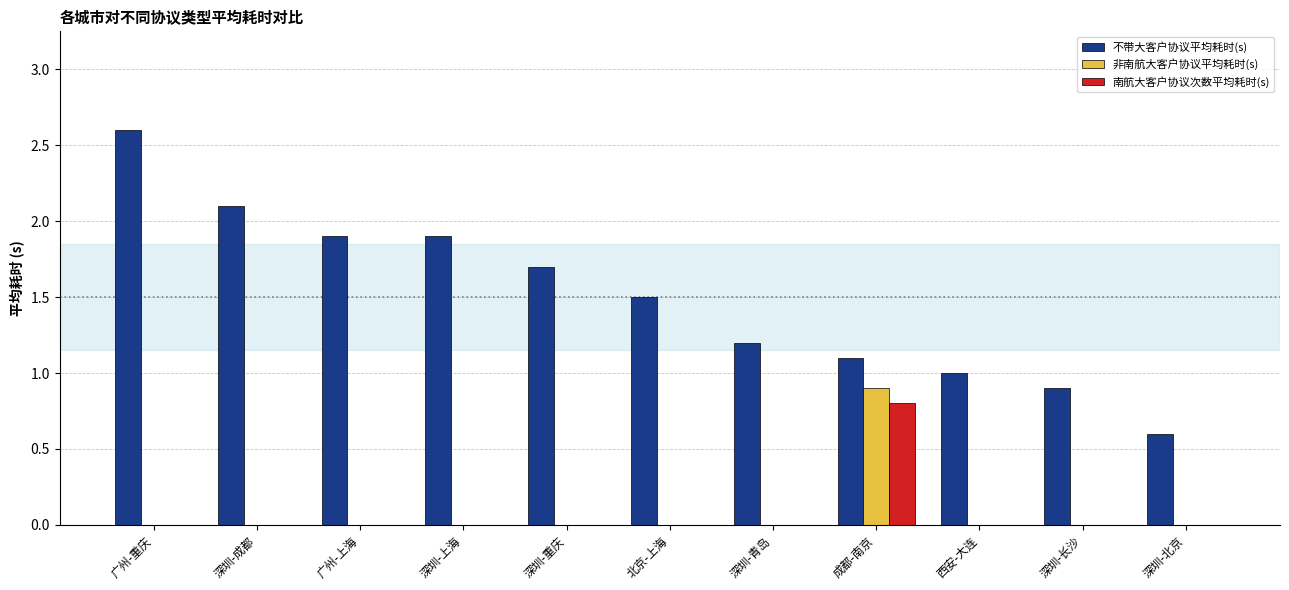

How many groups of bars are there?

11